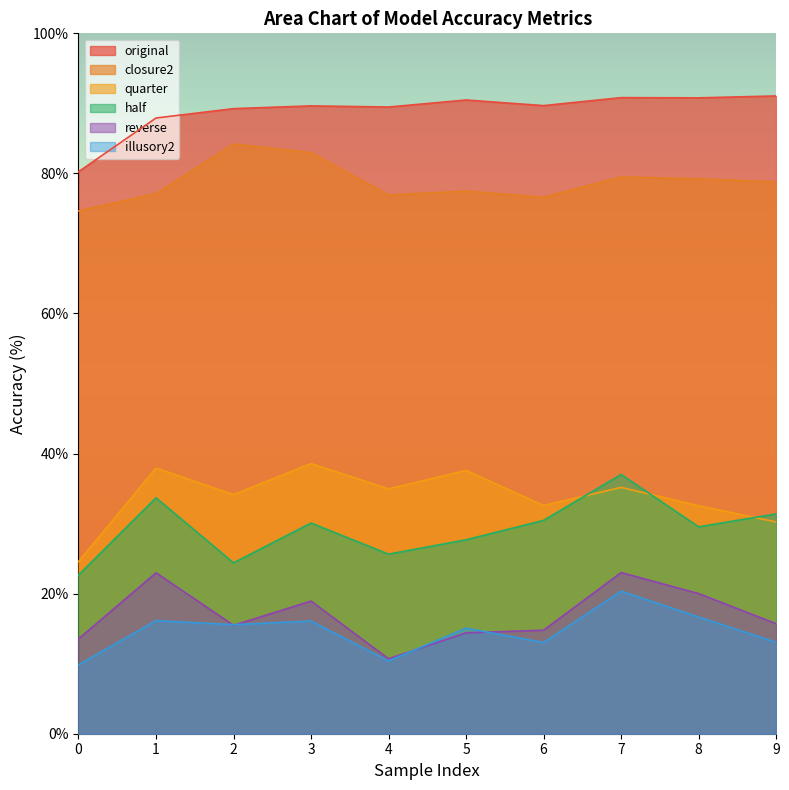

At which category is the sum across all series the highest?

7